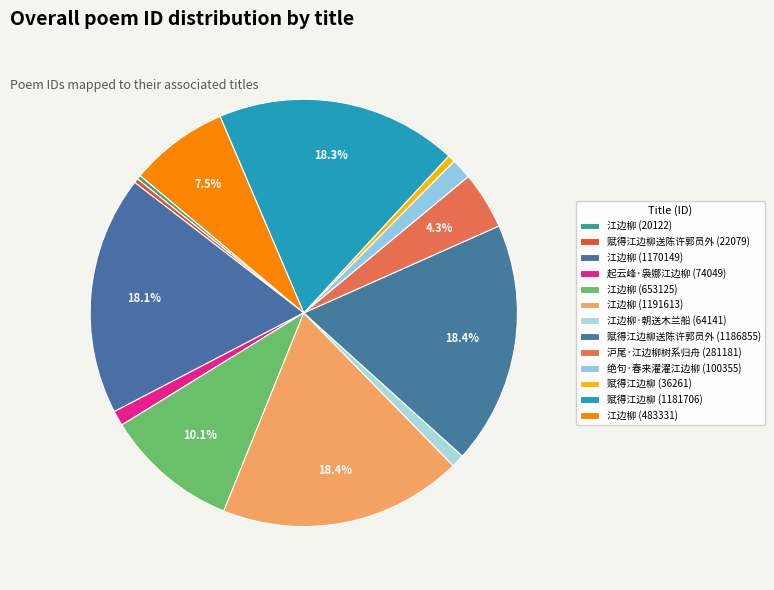

Does 江边柳 (1170149) represent more than half of the total?

No